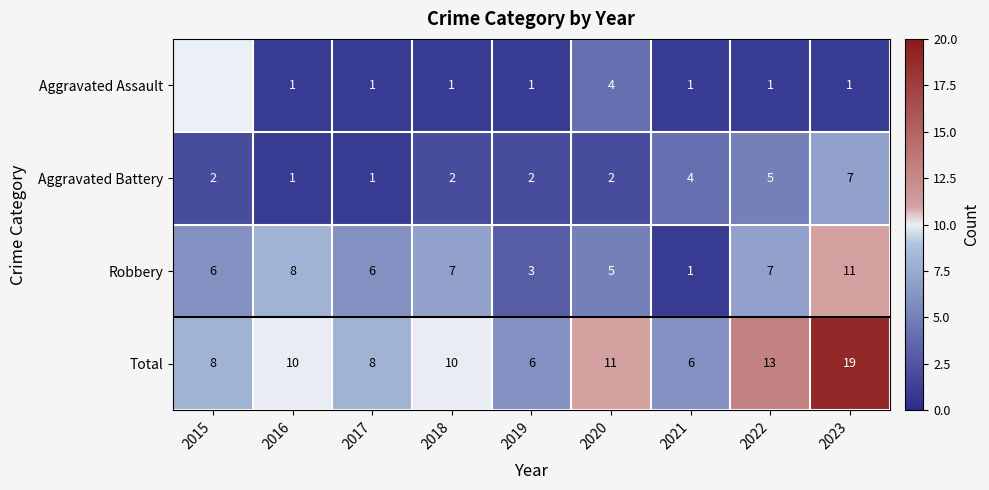

How many values in the Total series are below 10?

4